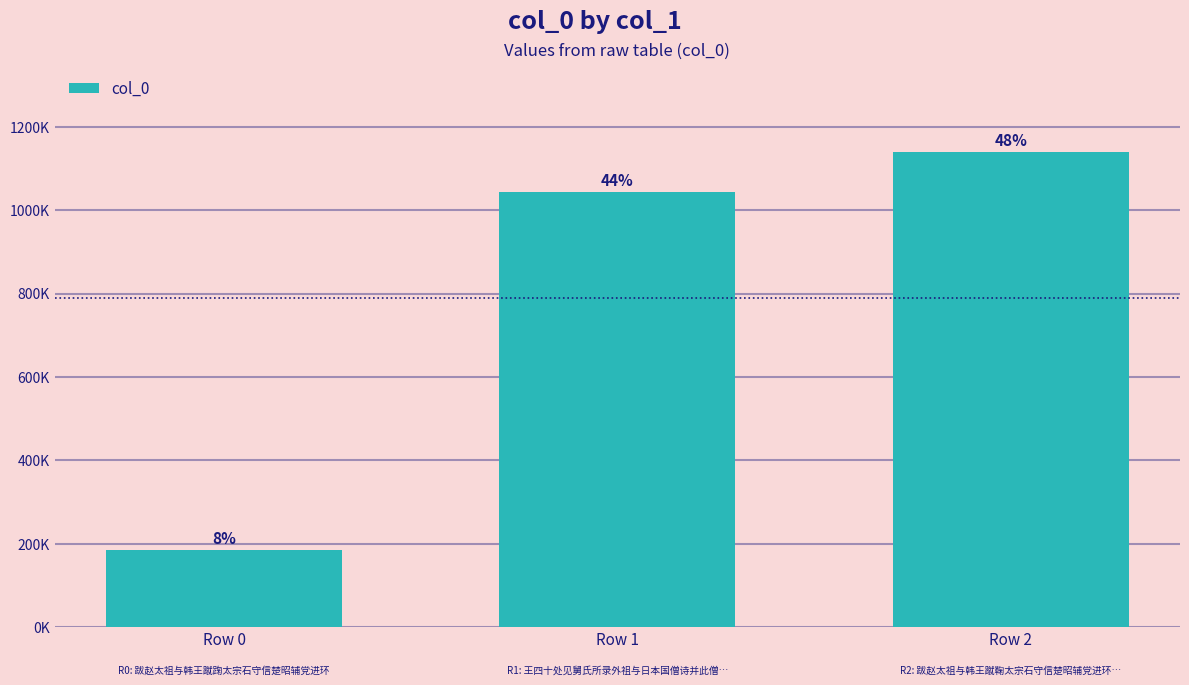

What is the smallest value displayed?

185533